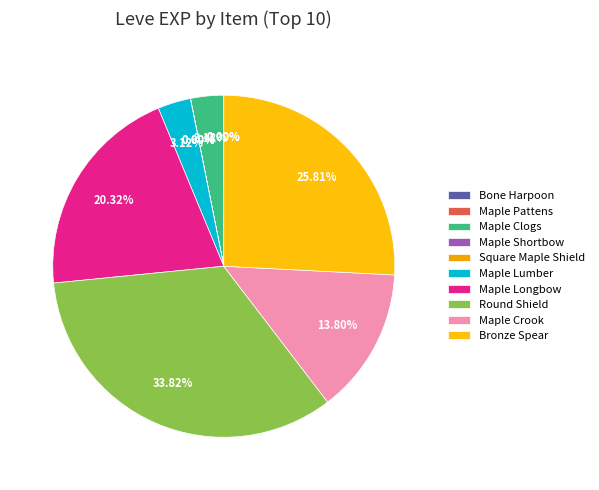

To the nearest percent, what portion does Bronze Spear represent?

26%